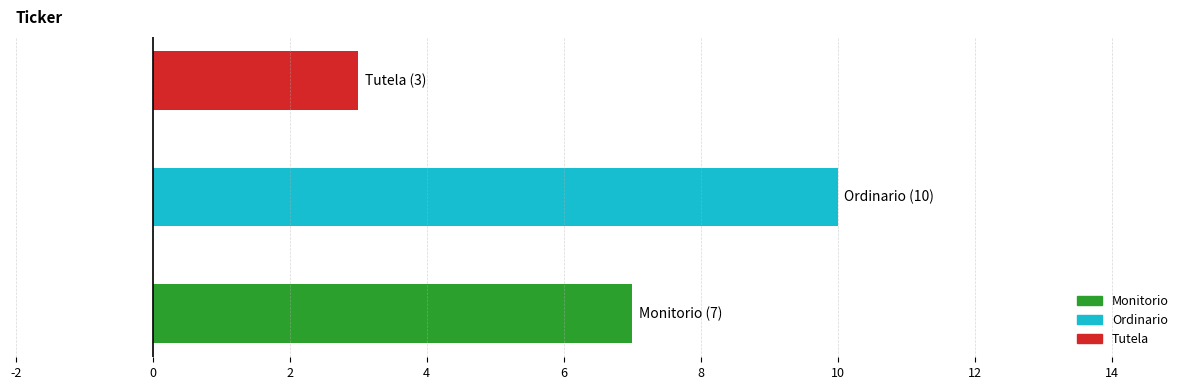

How many bars are there in total?

3